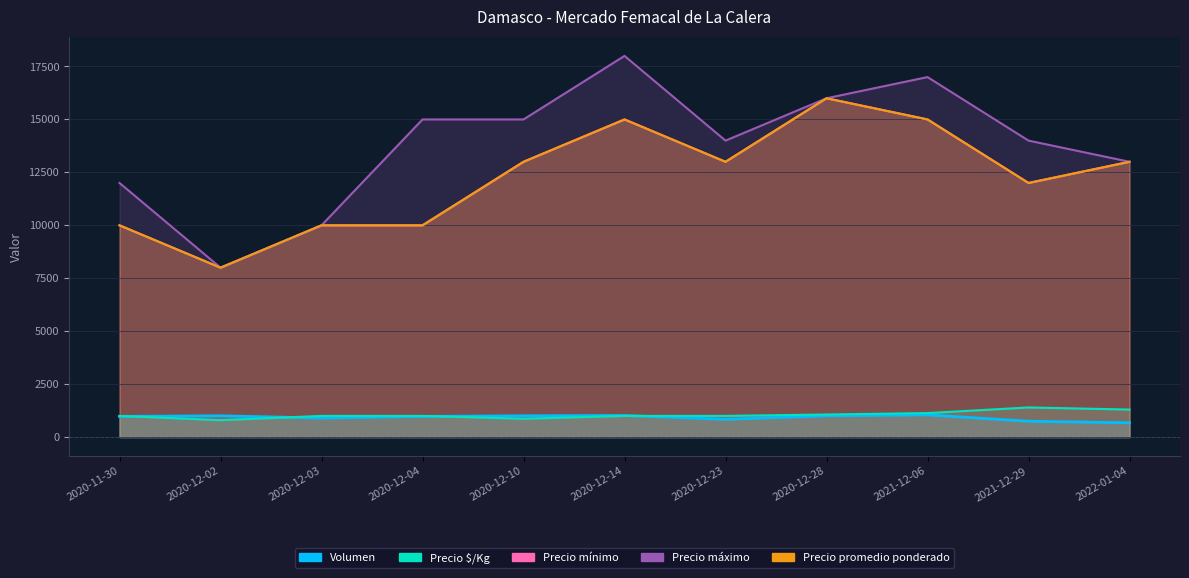

Count the number of categories in the chart.

11